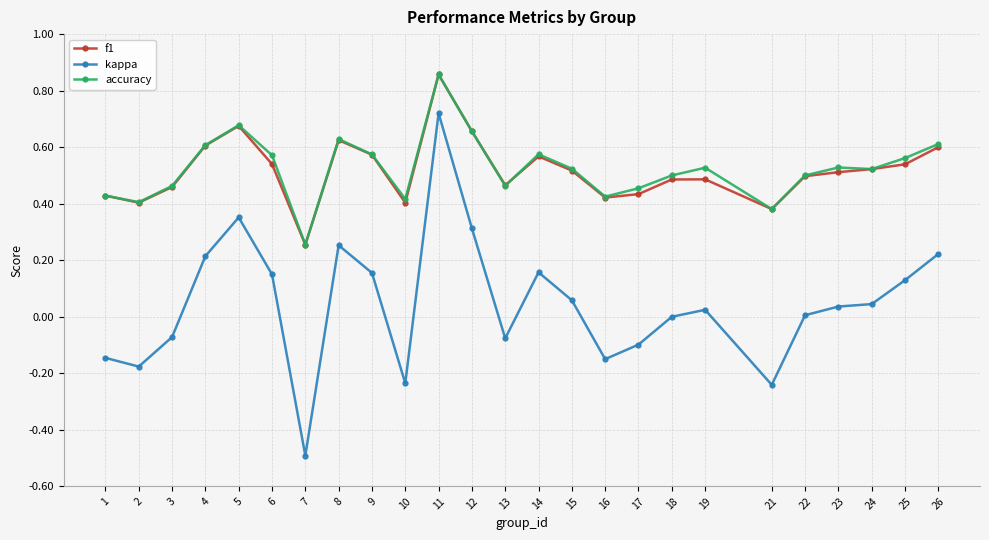

Which category has the highest value in the accuracy series?

11